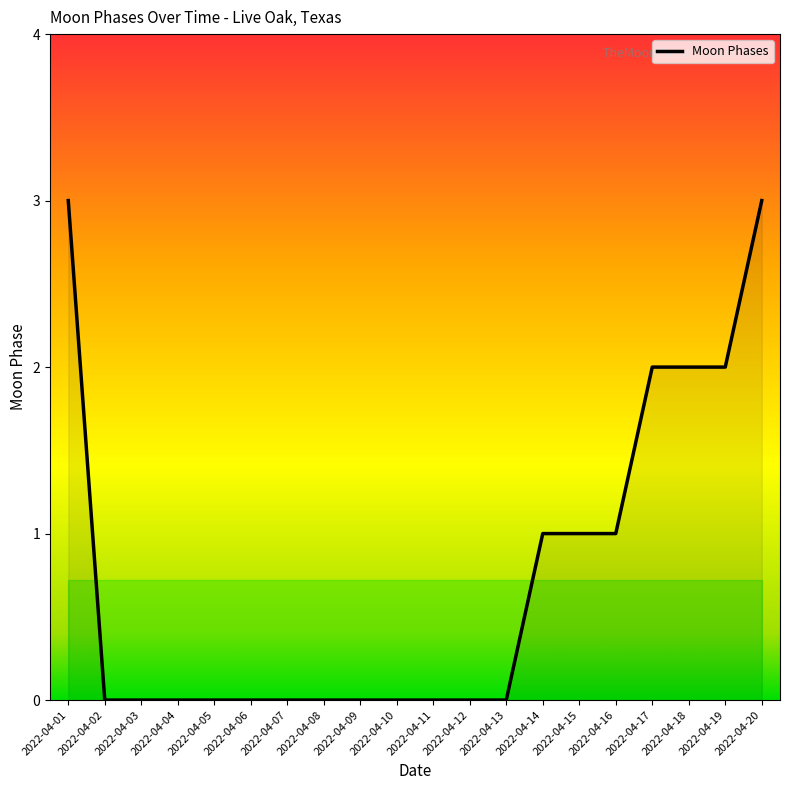

What is the change in value from 2022-04-06 to 2022-04-16?

+1